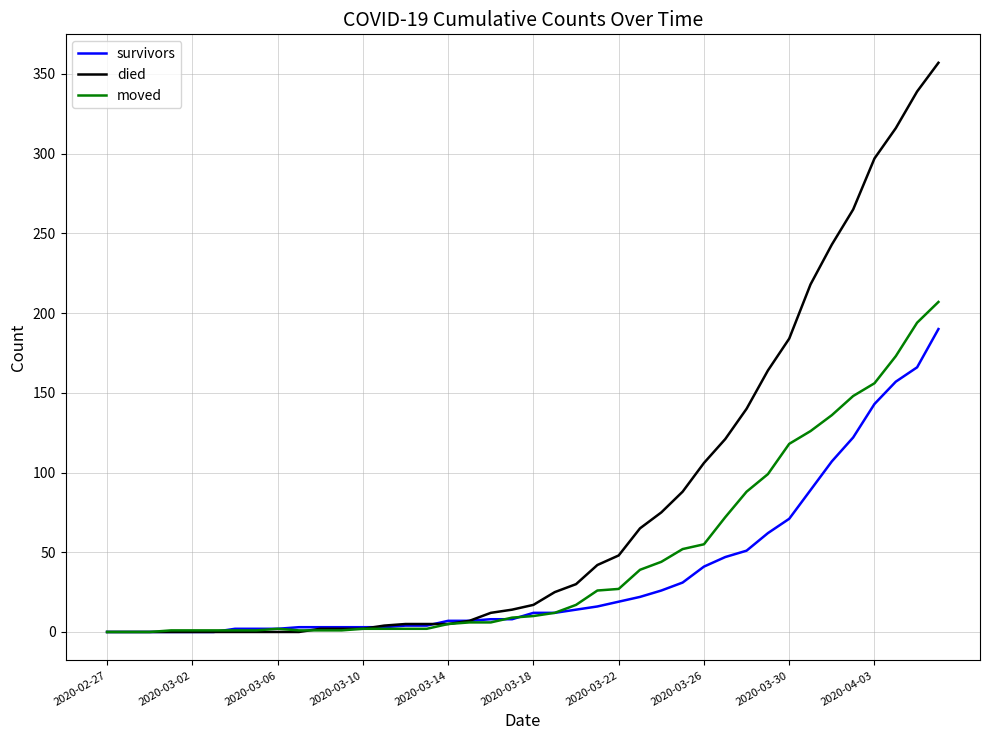

Rank the series by their maximum value, from lowest to highest.

survivors, moved, died